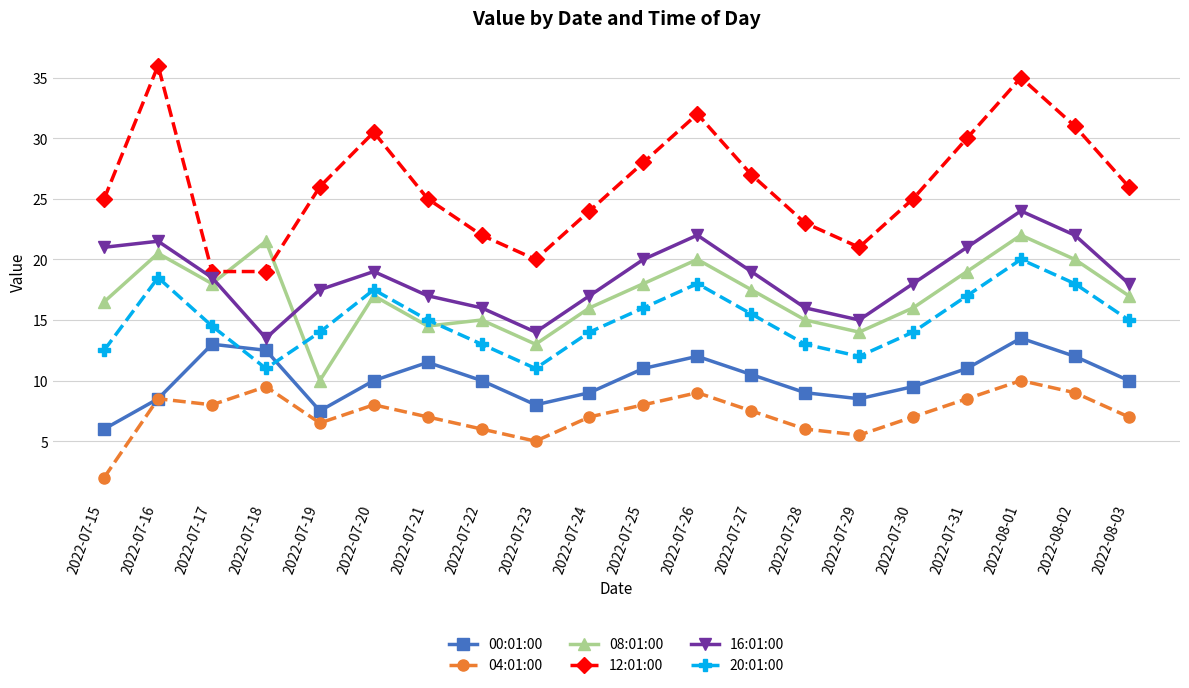

What is the total value across all series at 2022-07-19?

81.5